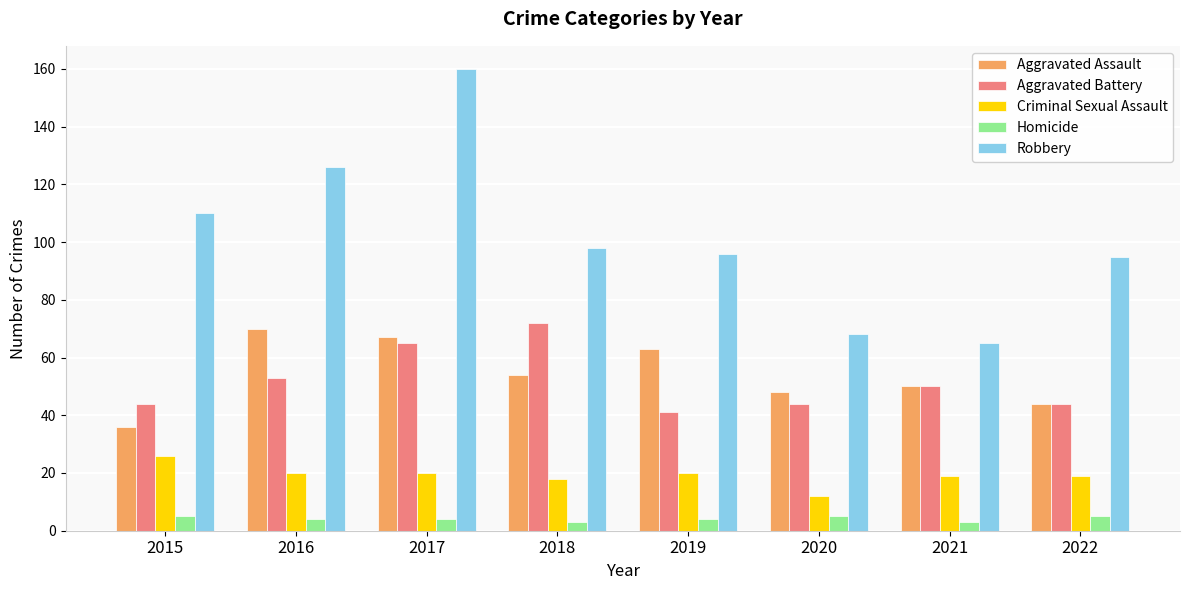

Which series has the largest range (max minus min)?

Robbery